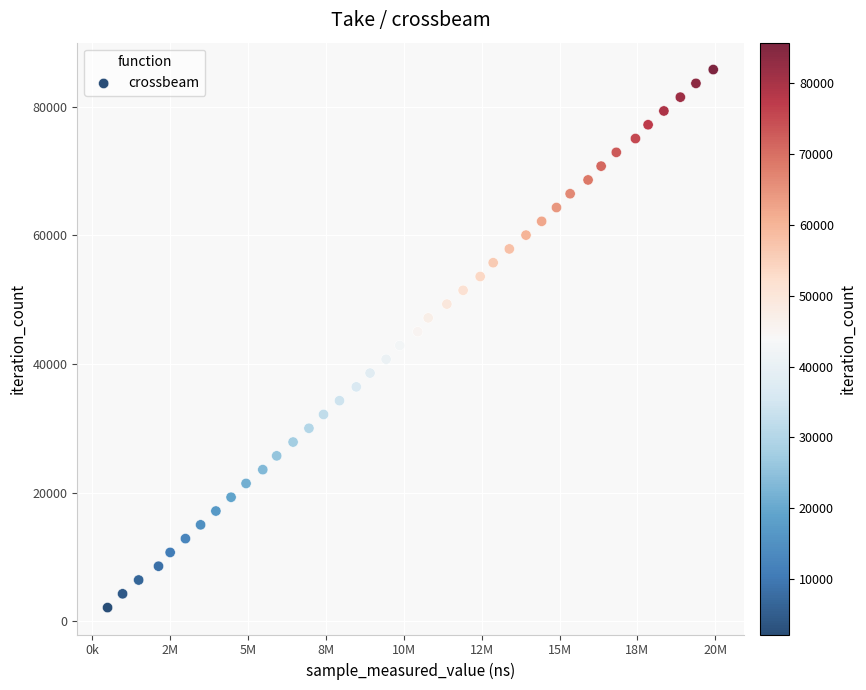

What is the range of X values (max minus min)?

19442283